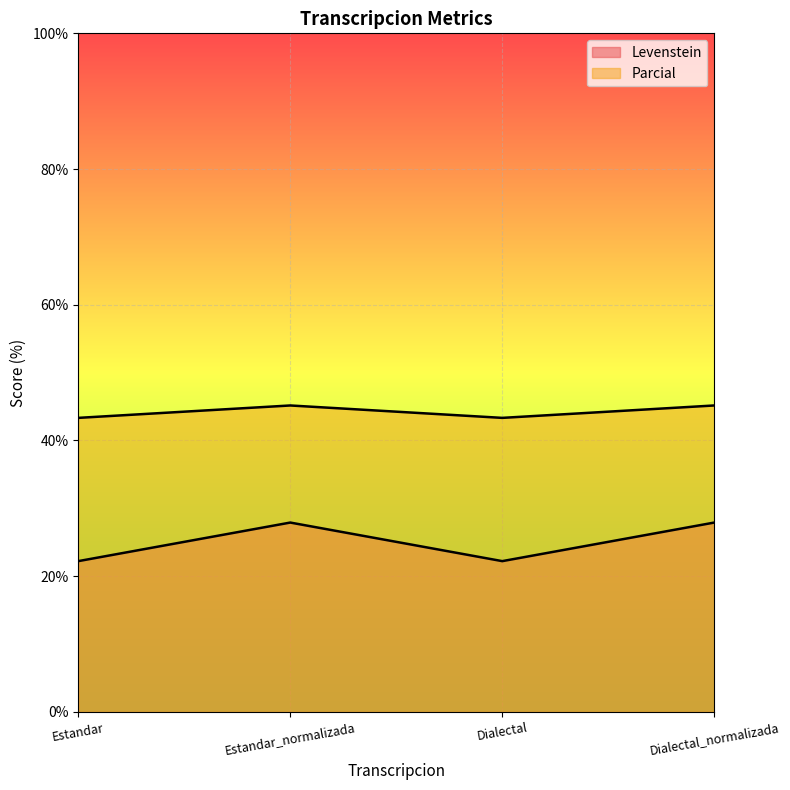

What is the sum of all Parcial values?

177.0